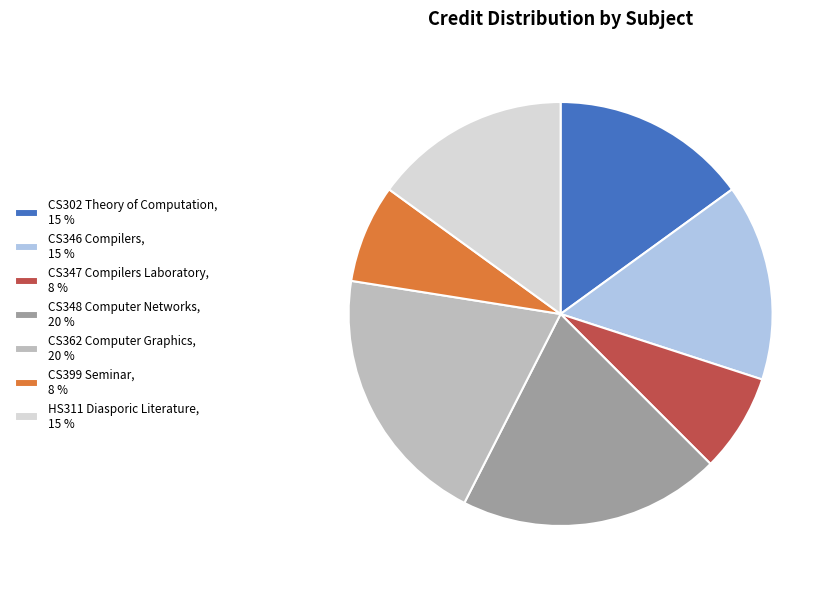

Approximately how many times larger is the value at CS302 Theory of Computation compared to HS311 Diasporic Literature?

1.0